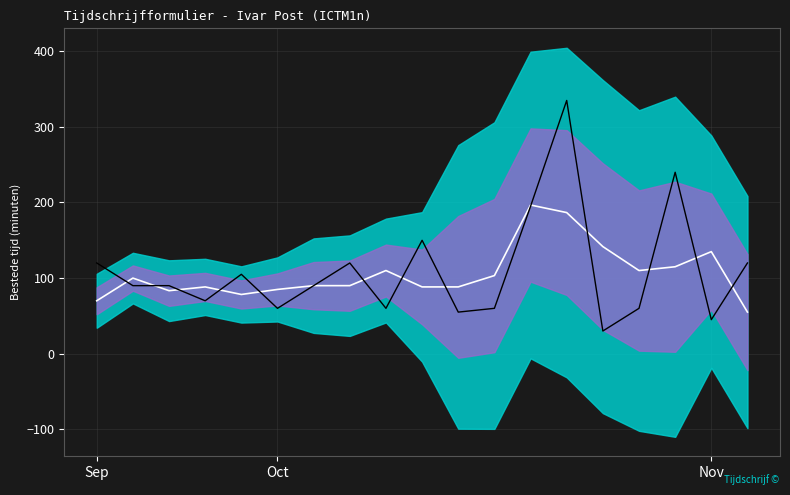

True or false: Mean and Bestede tijd intersect in this chart.

True